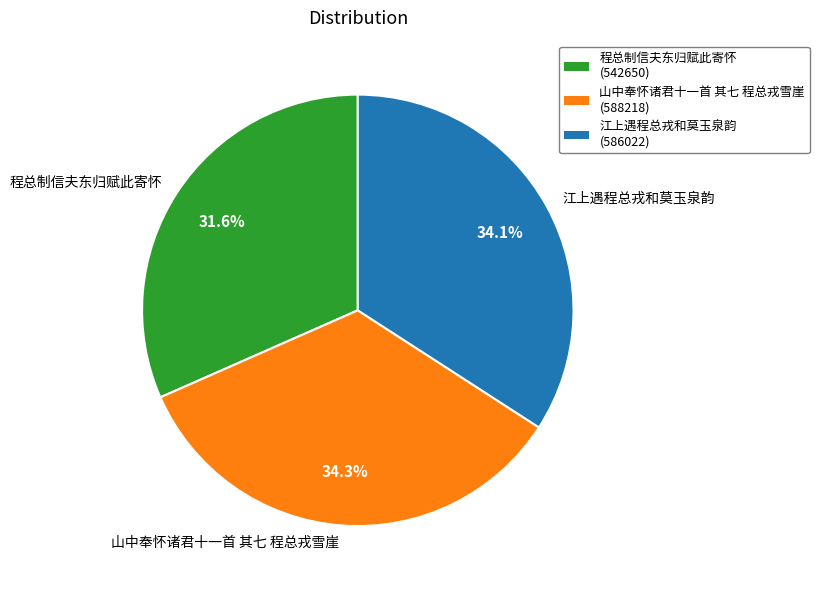

What is the ratio of the value at 江上遇程总戎和莫玉泉韵 to the value at 山中奉怀诸君十一首 其七 程总戎雪崖?

1.0